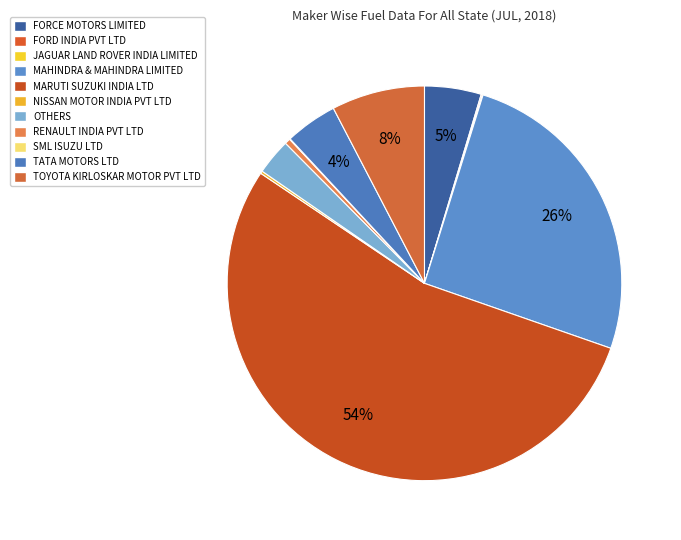

The JAGUAR LAND ROVER INDIA LIMITED slice represents 10% of the pie. True or false?

False